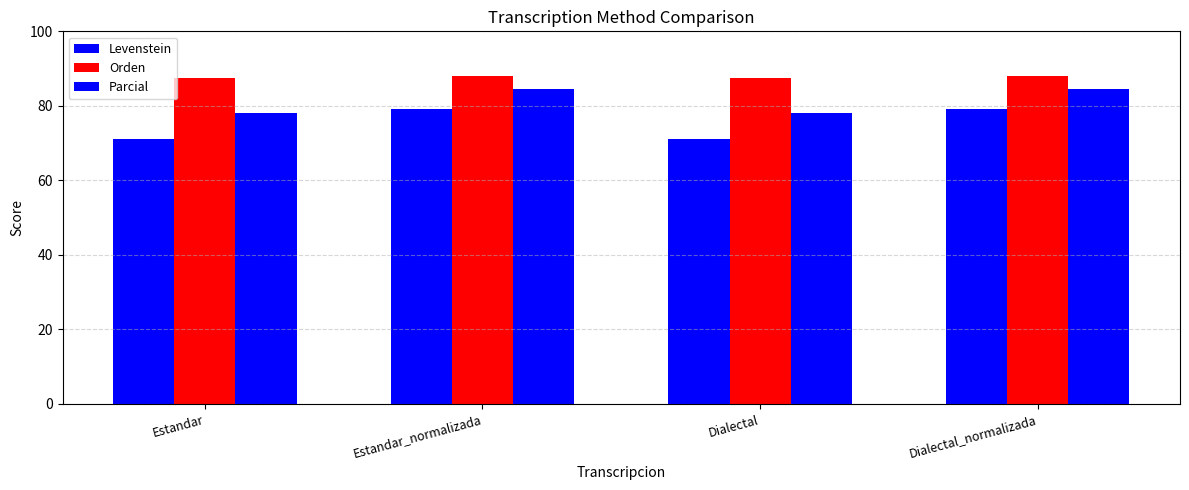

Count the number of data series in this chart.

3